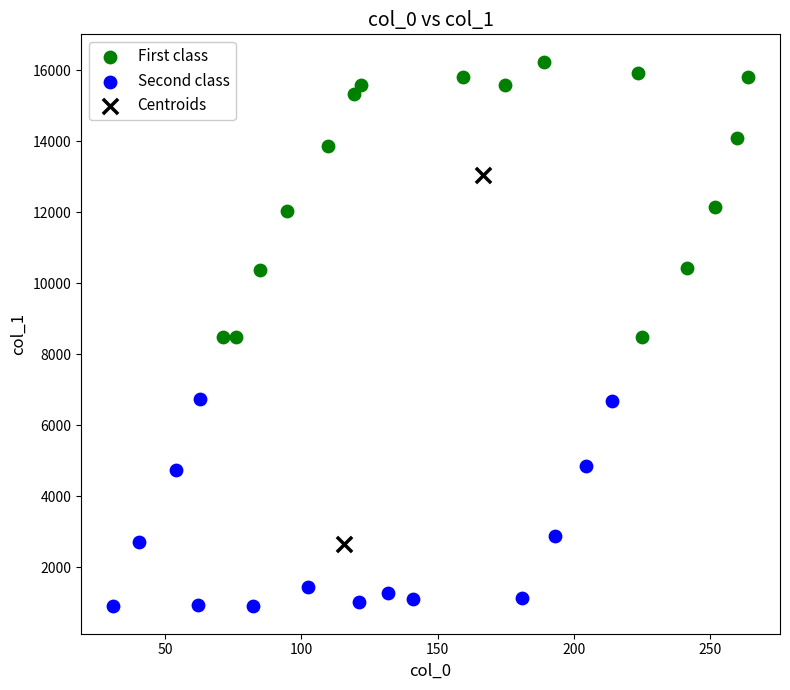

What are all the series names shown in the legend?

First class, Second class, Centroids